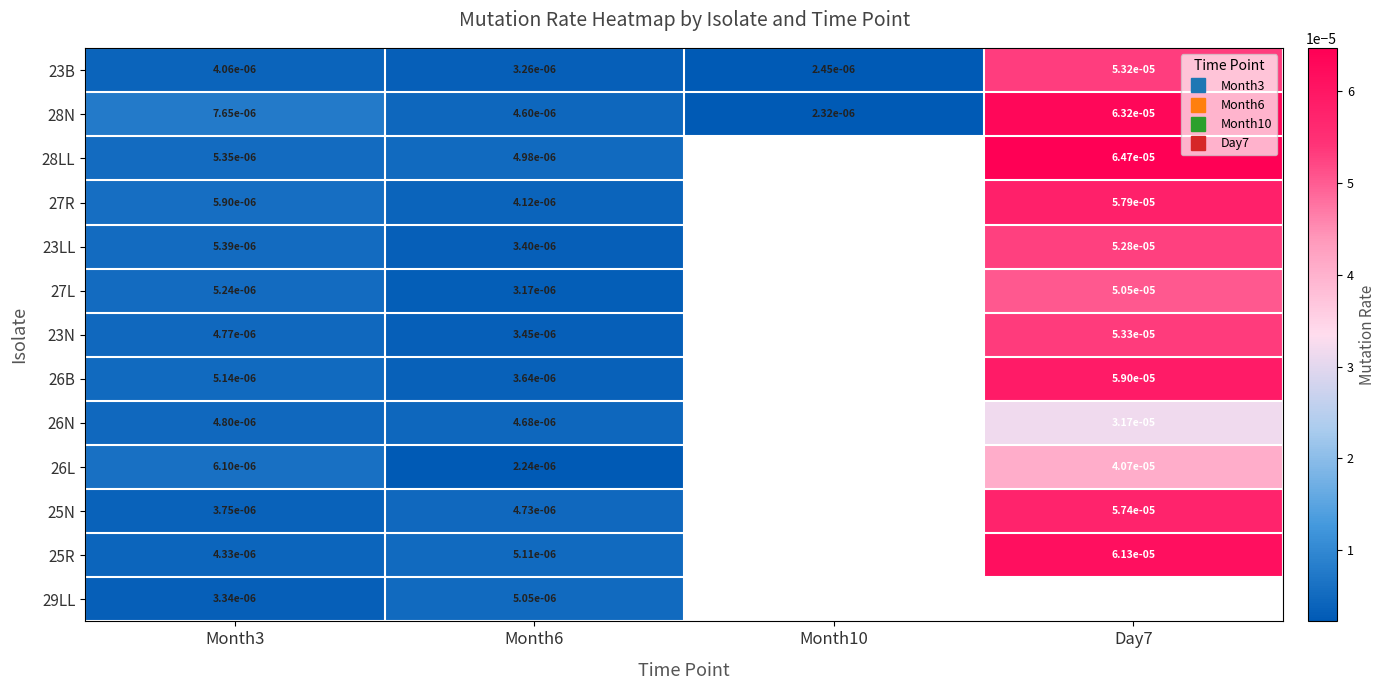

True or false: 28LL has a value of 0.0 at Month3.

True